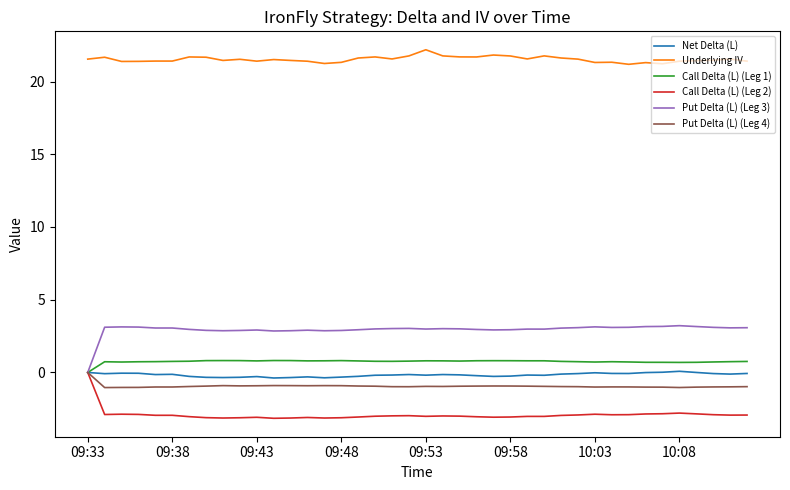

True or false: Net Delta (L) and Underlying IV intersect in this chart.

False